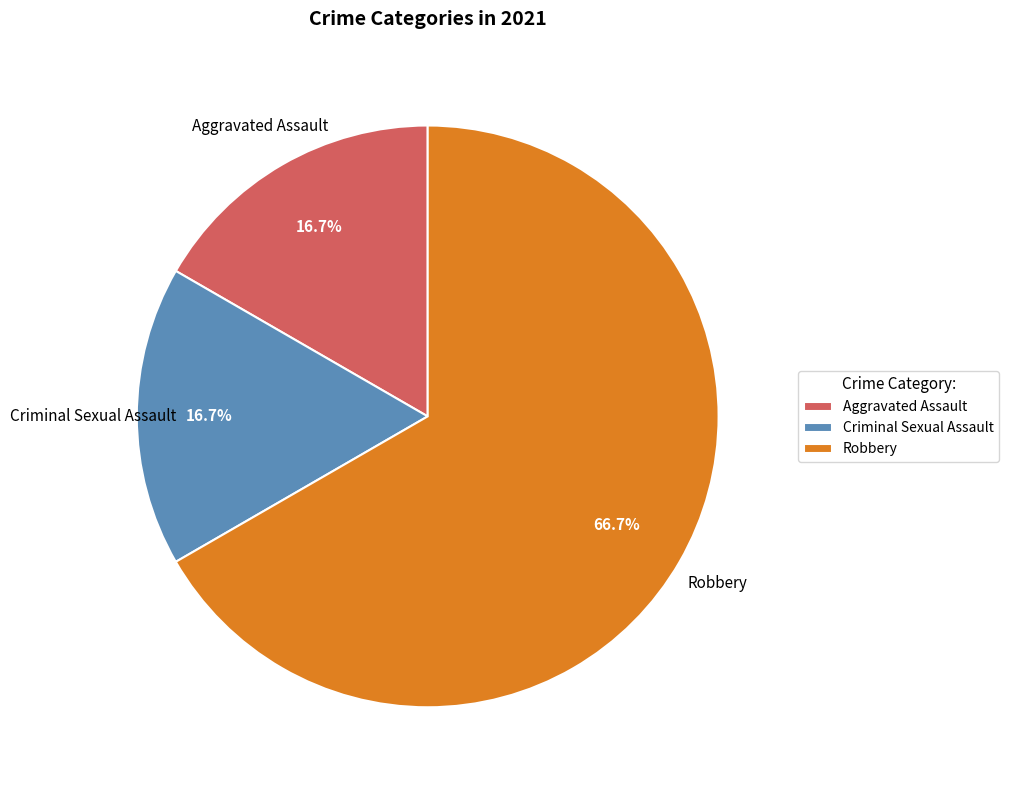

What is the largest slice in the pie chart?

Robbery